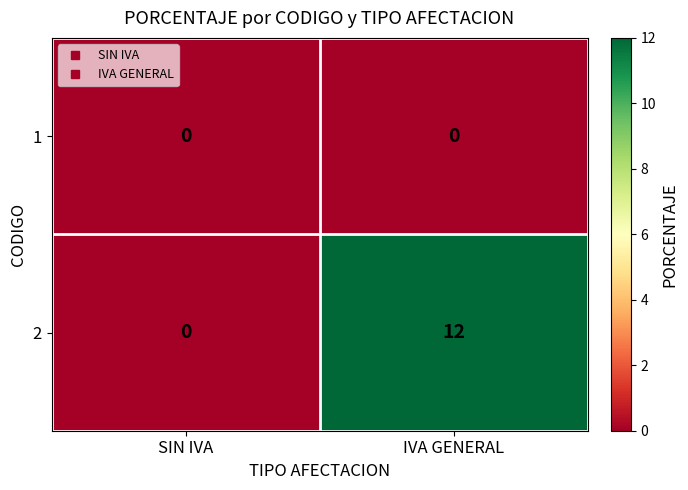

Rank the series by their average value, from highest to lowest.

2, 1